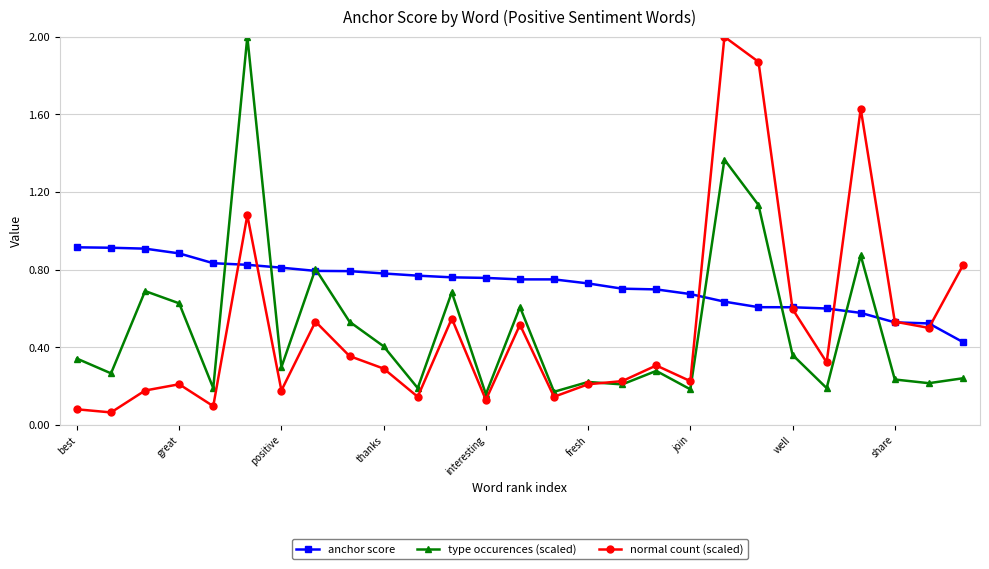

Which series has the largest total across all categories?

anchor score